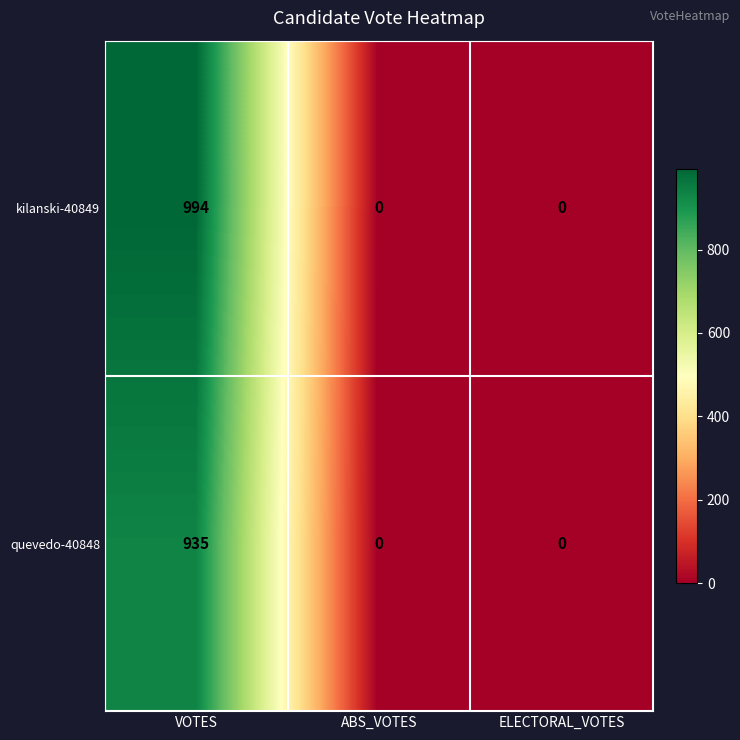

List the series in order of their overall mean, highest first.

kilanski-40849, quevedo-40848